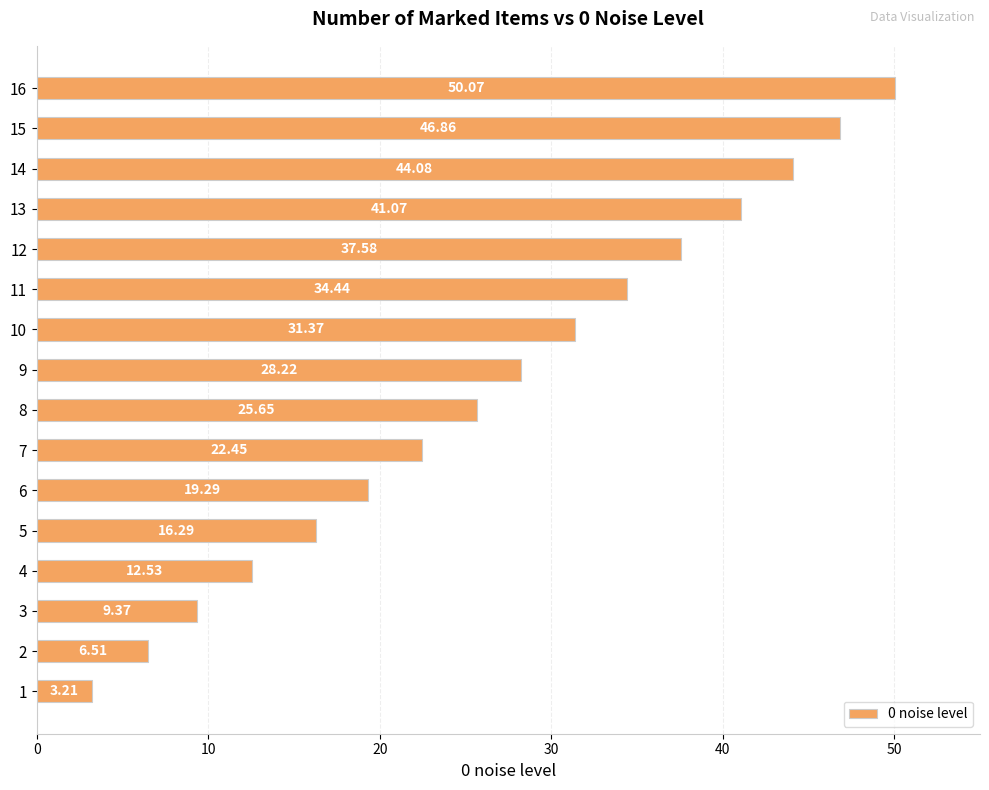

List the labels in order of value, largest first.

16, 15, 14, 13, 12, 11, 10, 9, 8, 7, 6, 5, 4, 3, 2, 1